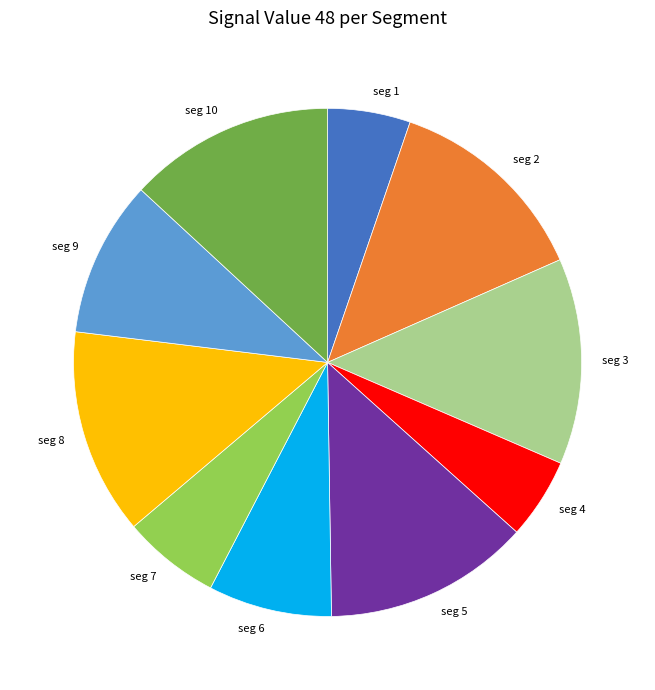

Which has a higher value, seg 7 or seg 5?

seg 5